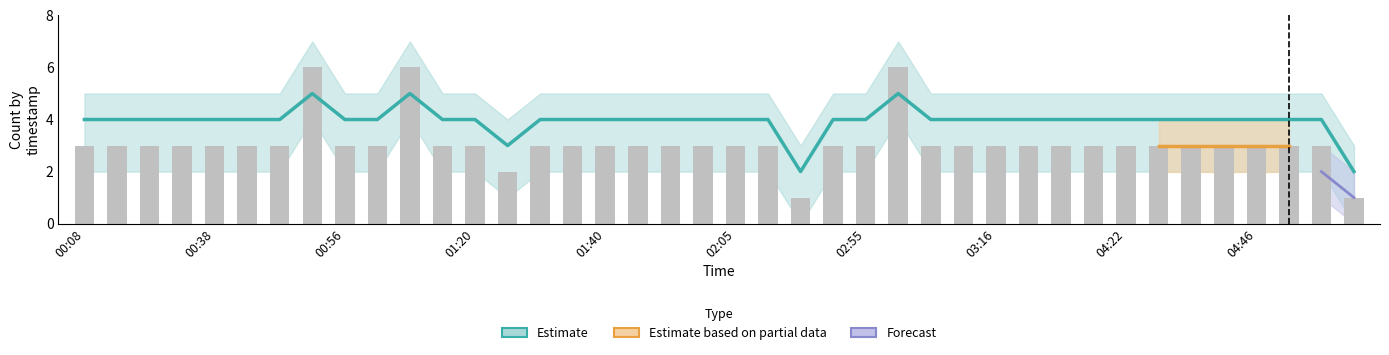

How many categories are shown in the chart?

40